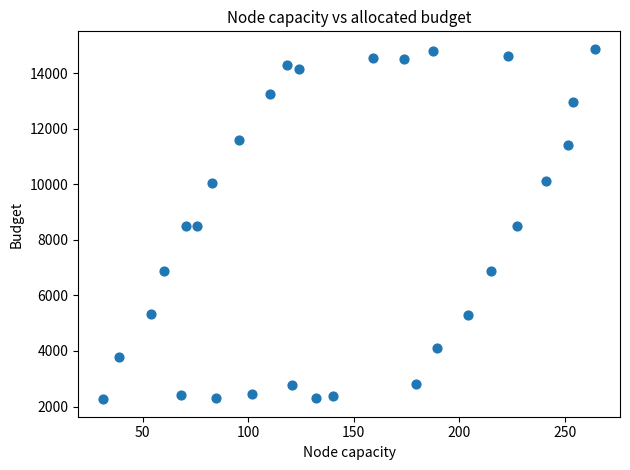

What is the range of X values (max minus min)?

233.4